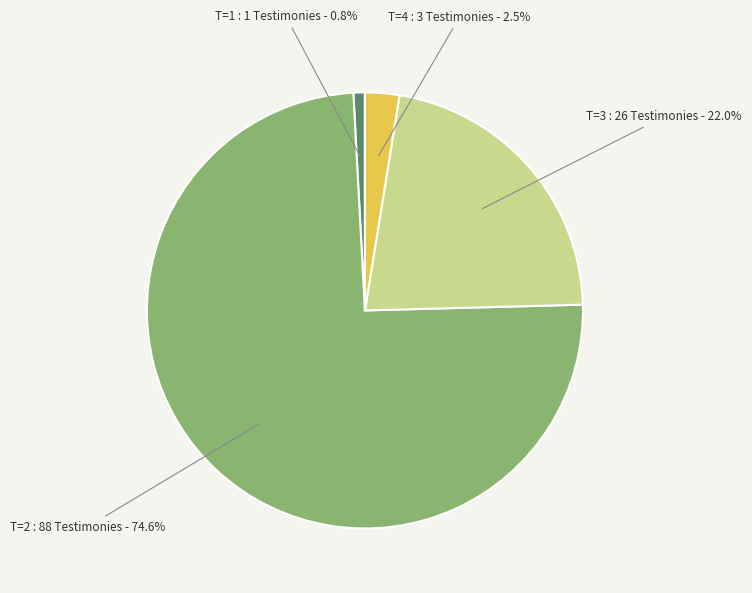

Is there a majority slice in this chart?

Yes